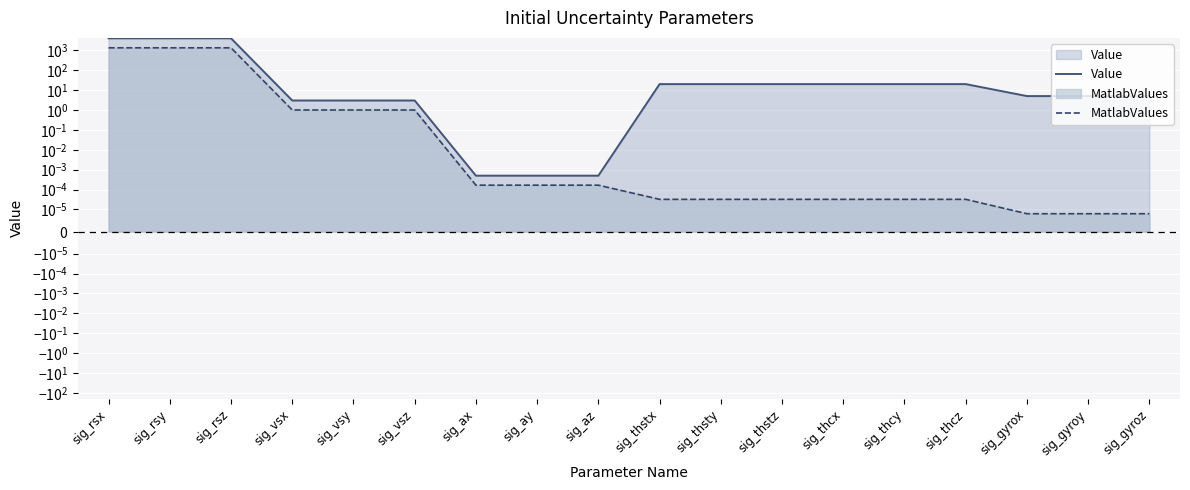

True or false: Value and MatlabValues cross at least once.

False